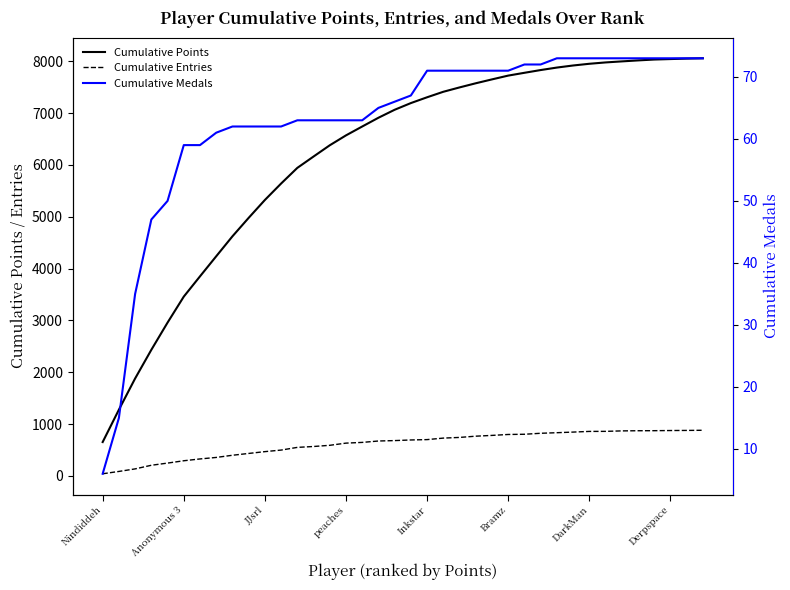

Does the chart display data point markers on the line(s)?

No